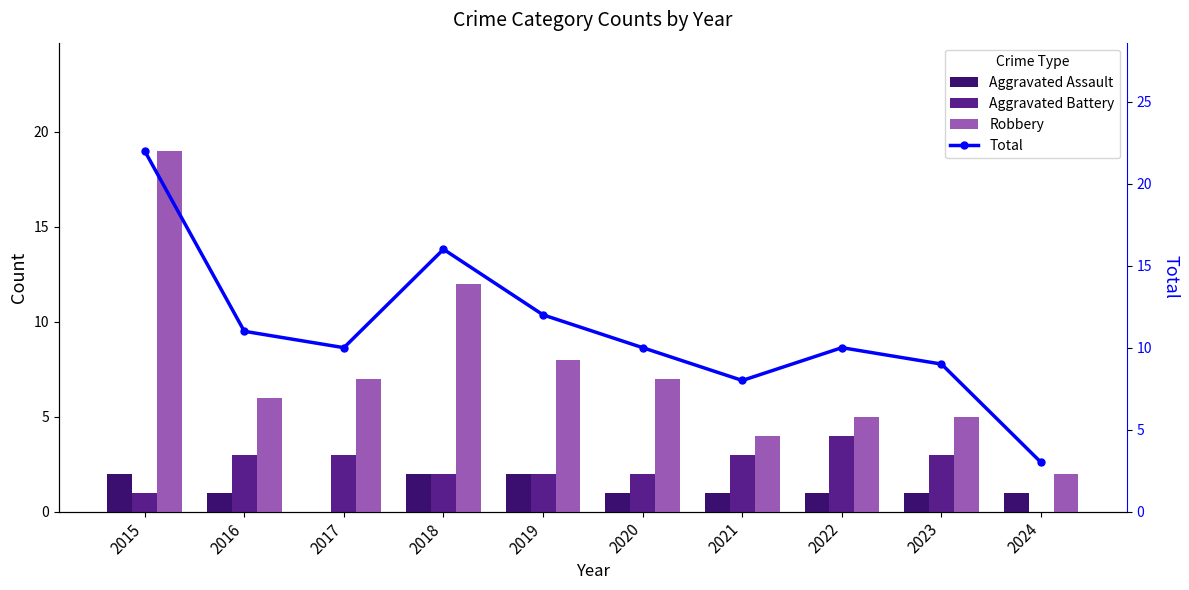

Reading left to right, what are all the values shown in this chart?

Aggravated Assault: 2	1	0	2	2	1	1	1	1	1
Aggravated Battery: 1	3	3	2	2	2	3	4	3	0
Robbery: 19	6	7	12	8	7	4	5	5	2
Total: 22	11	10	16	12	10	8	10	9	3